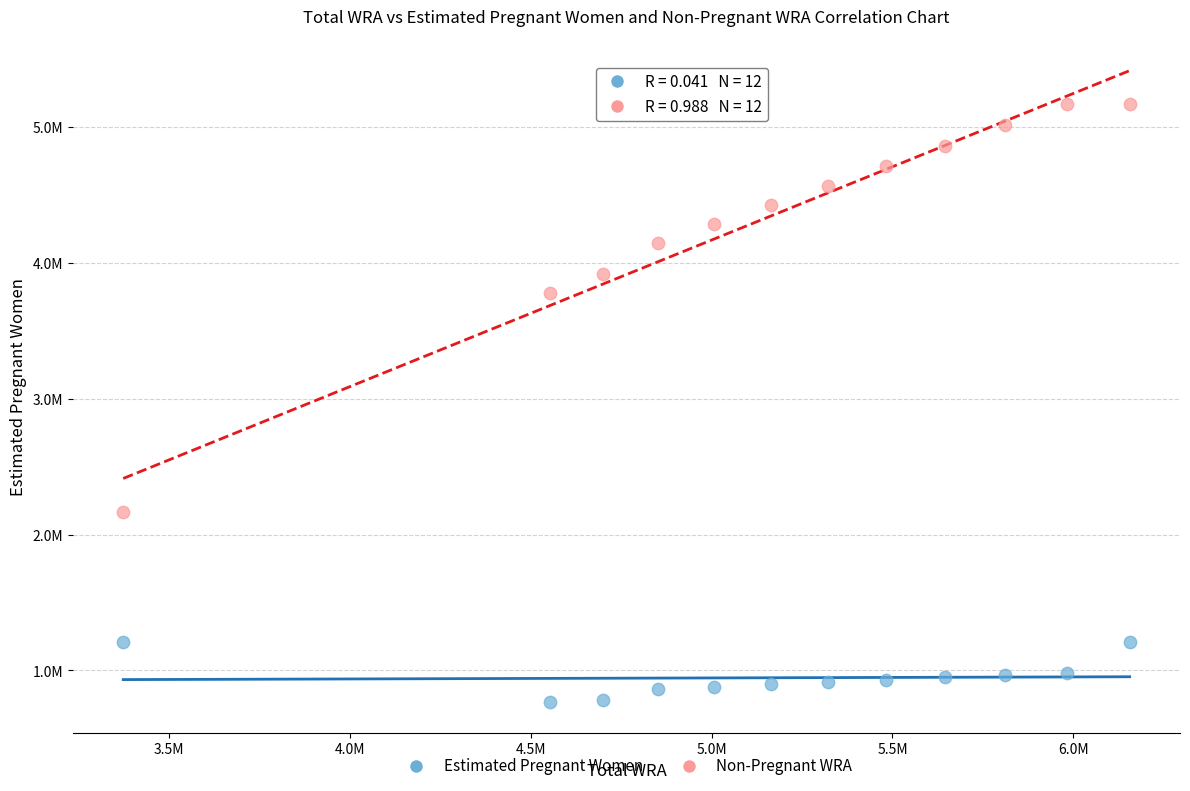

Which series has the widest spread of Y values?

Non-Pregnant WRA